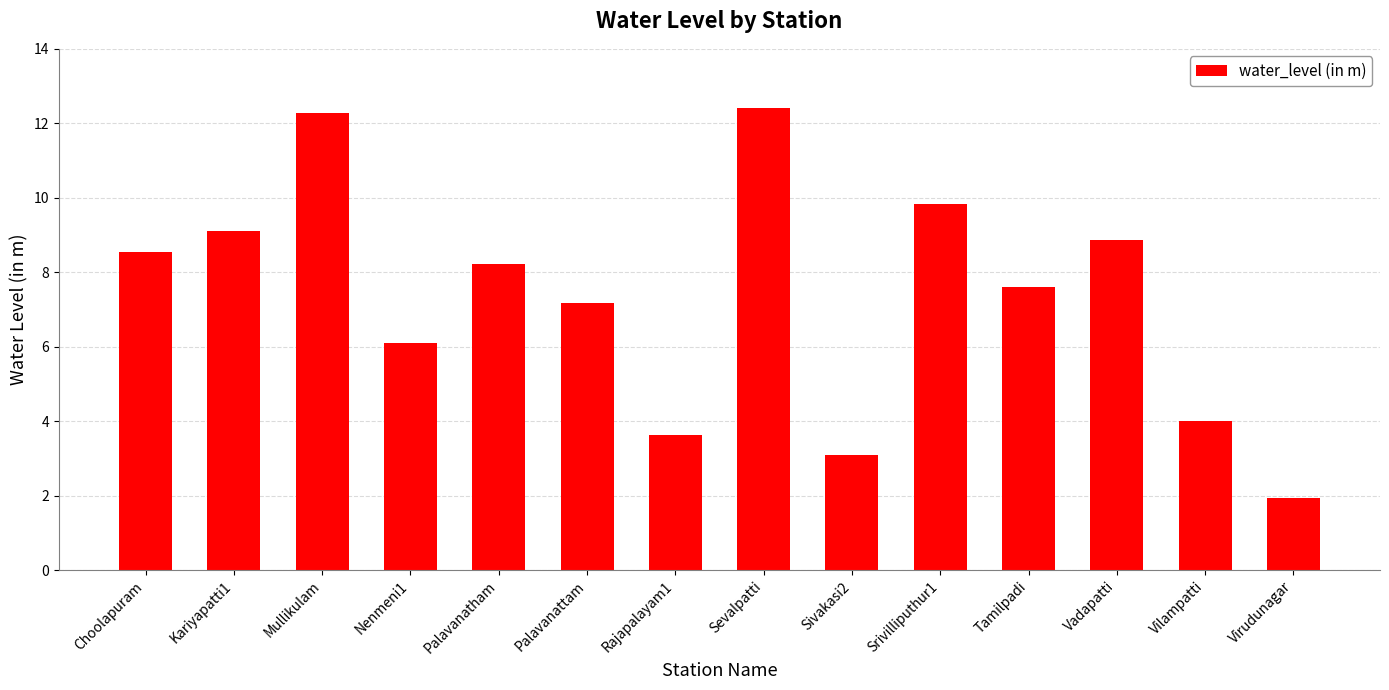

The chart shows a value of 5.1 at Srivilliputhur1. True or false?

False